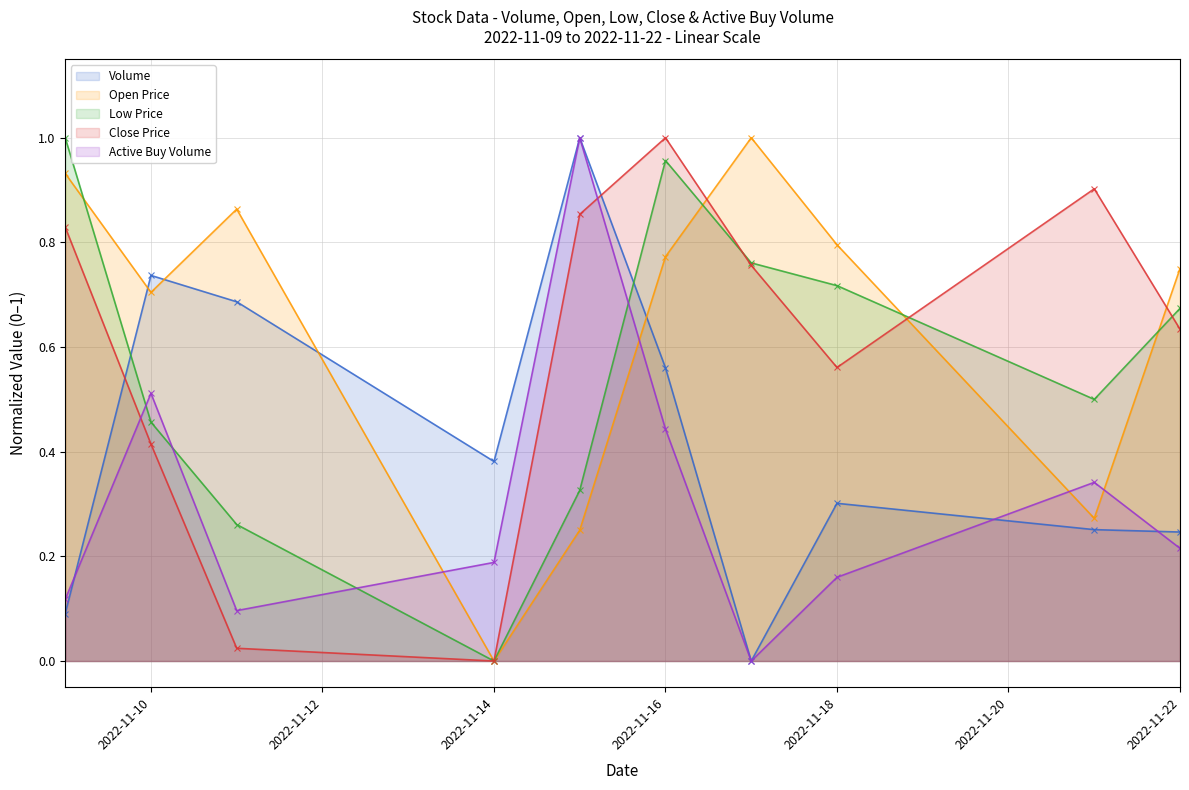

What is the sum of all active_buy_volume values?

3.1